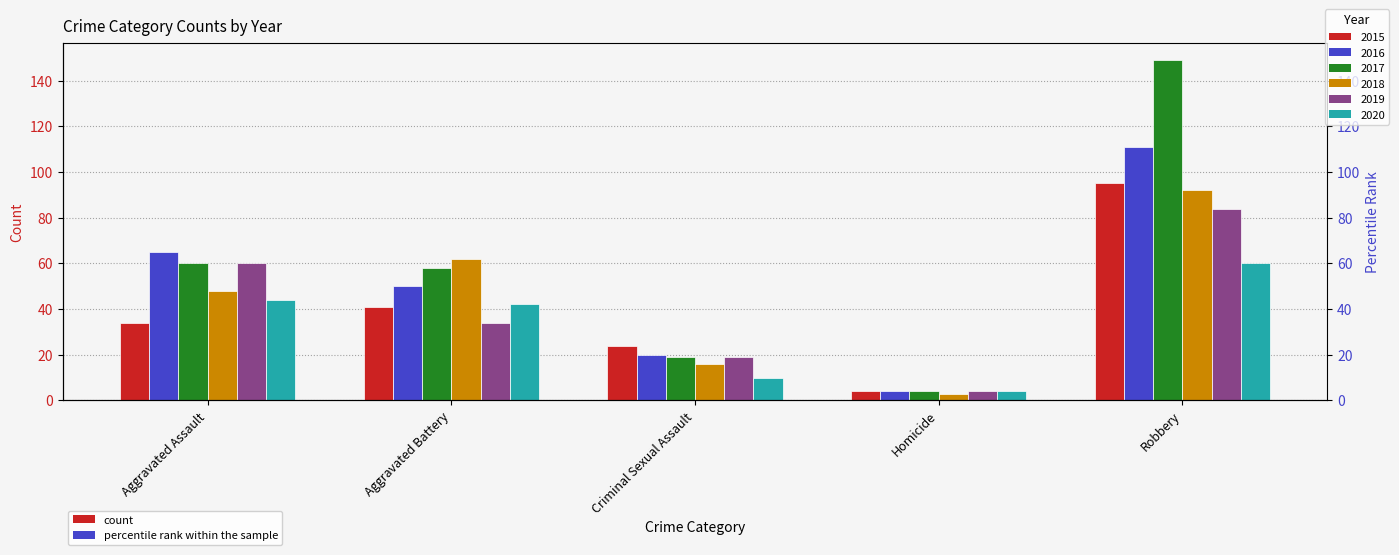

What is the label of the 1st bar from the left?

Aggravated Assault